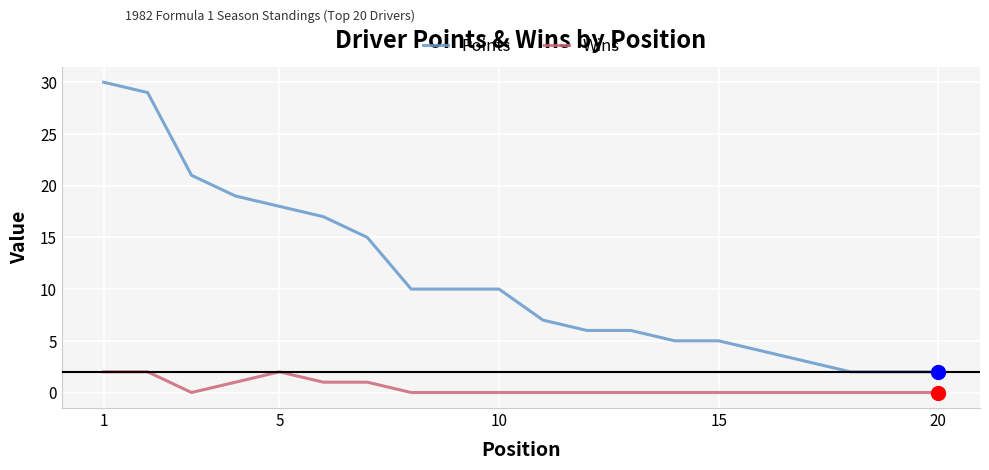

List the series in order of their peak value, lowest first.

Wins, Points